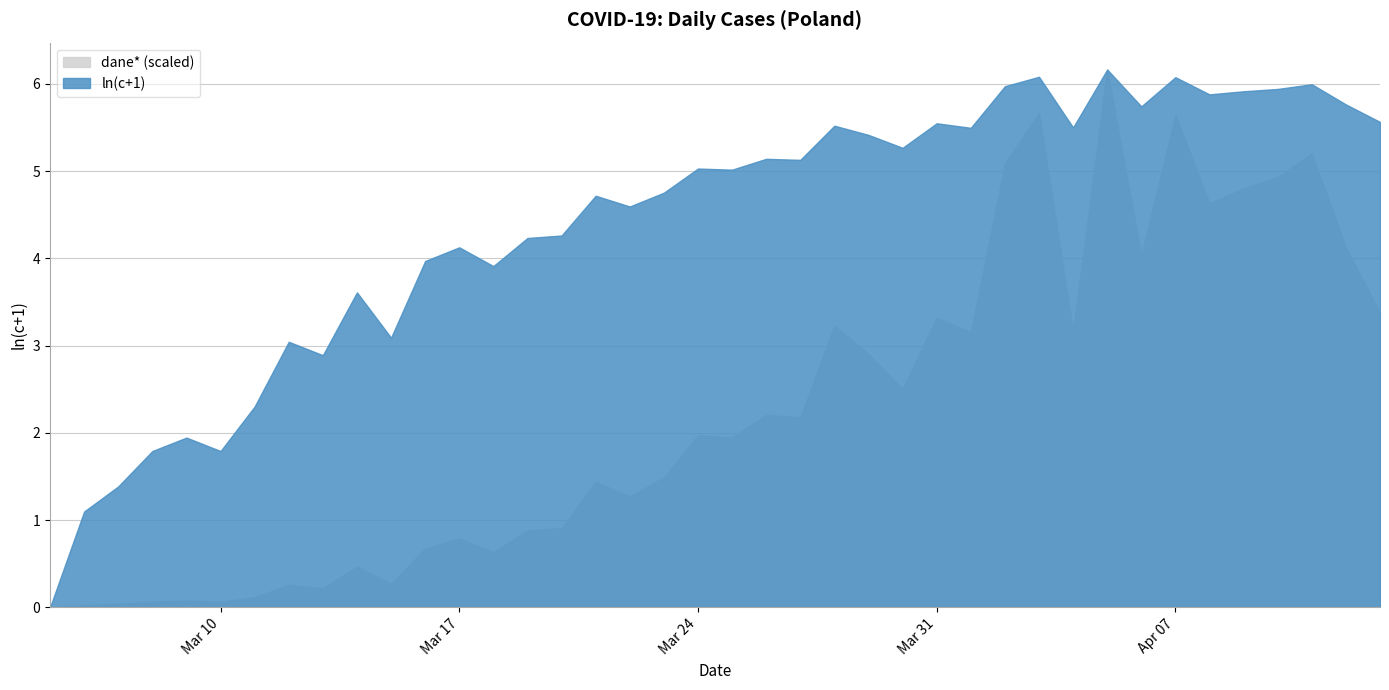

What position from the right is 2020-03-08?

37